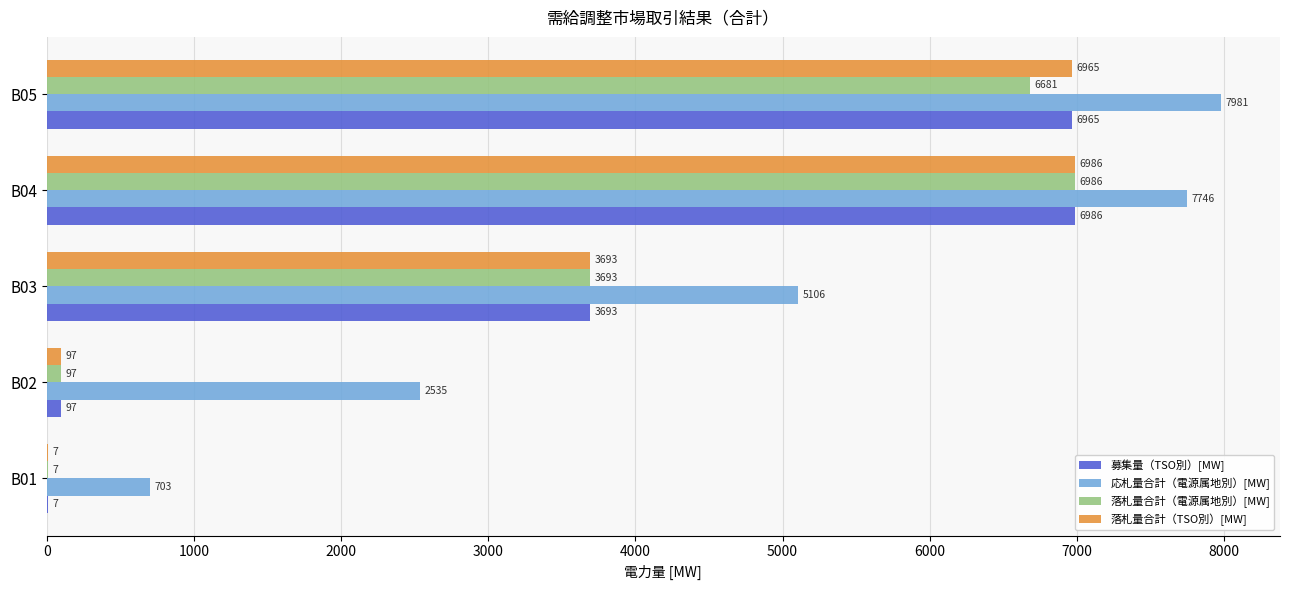

What is the approximate value of 落札量合計（電源属地別）[MW] at B04?

6986.0